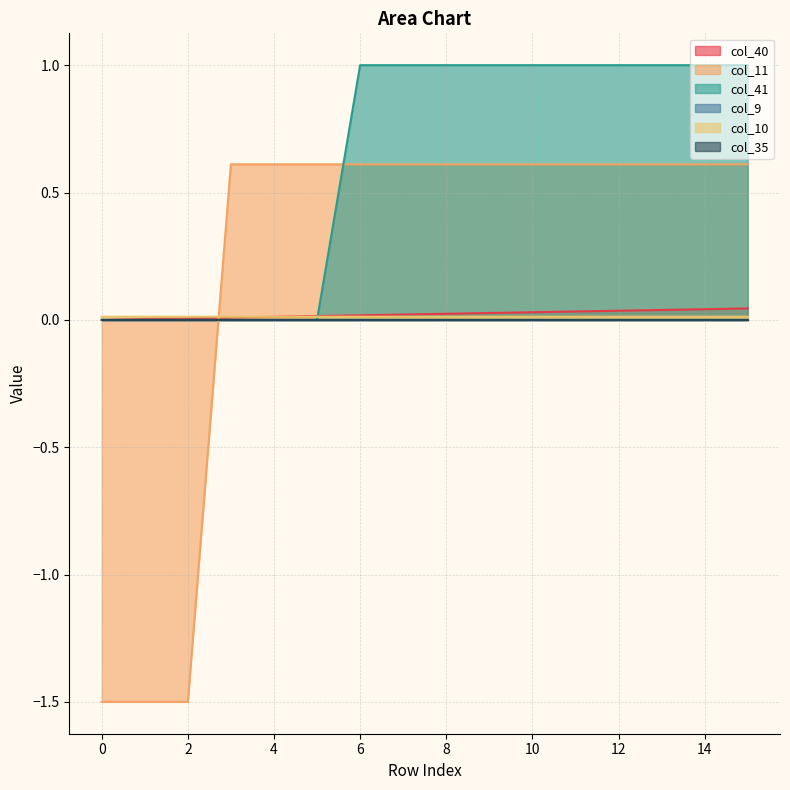

What is the smallest value displayed?

-1.5